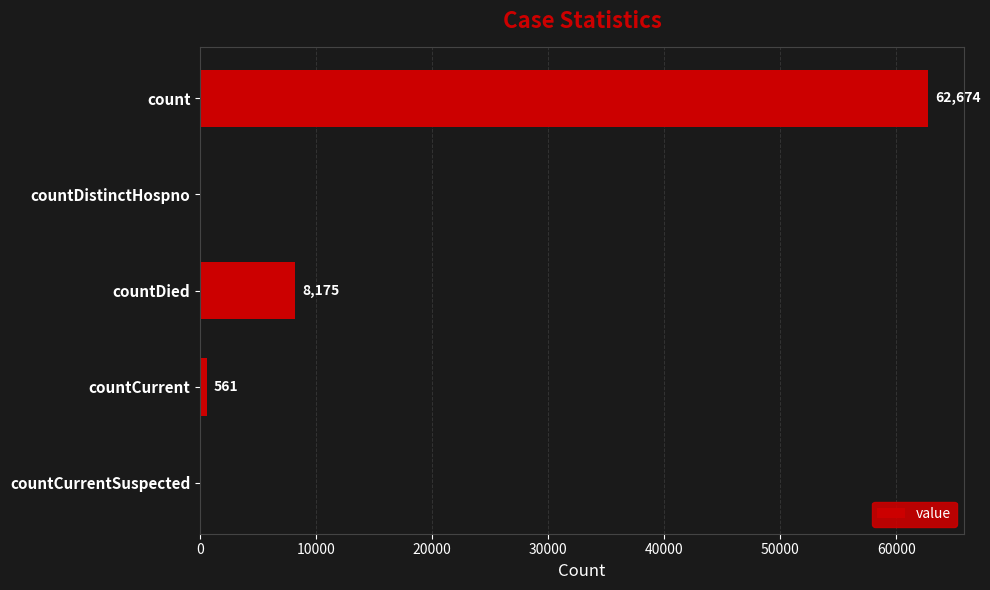

Does the chart contain stacked bars?

No